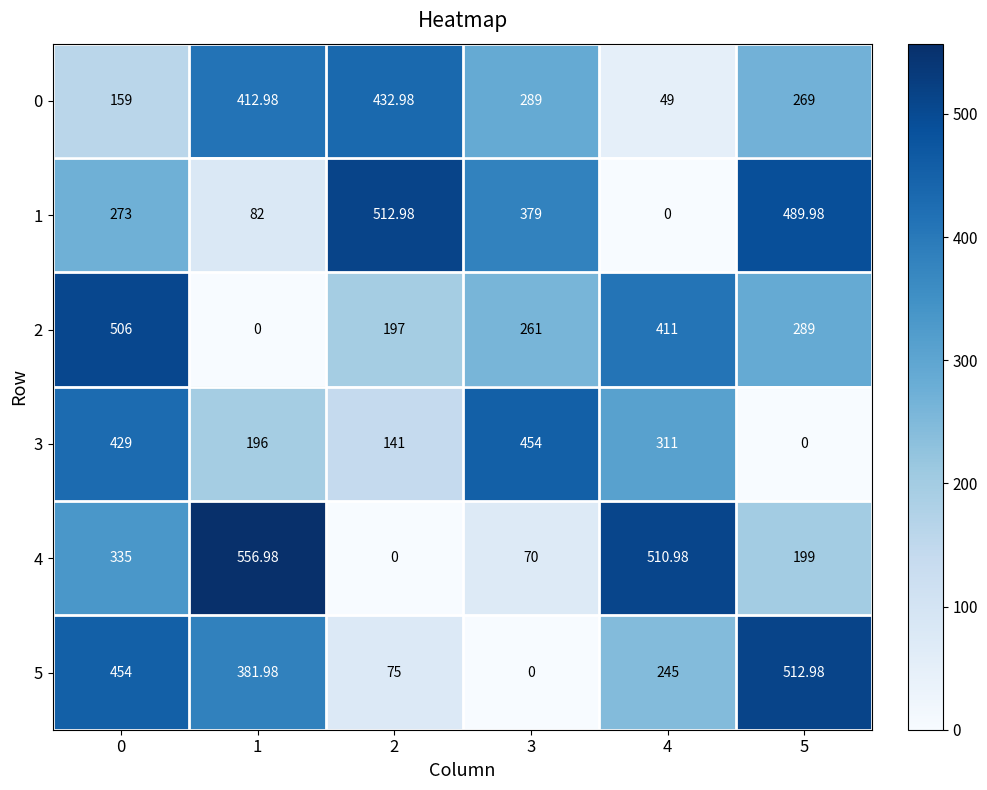

Is the value of 4 at 4 greater than the value of 2 at 5?

Yes